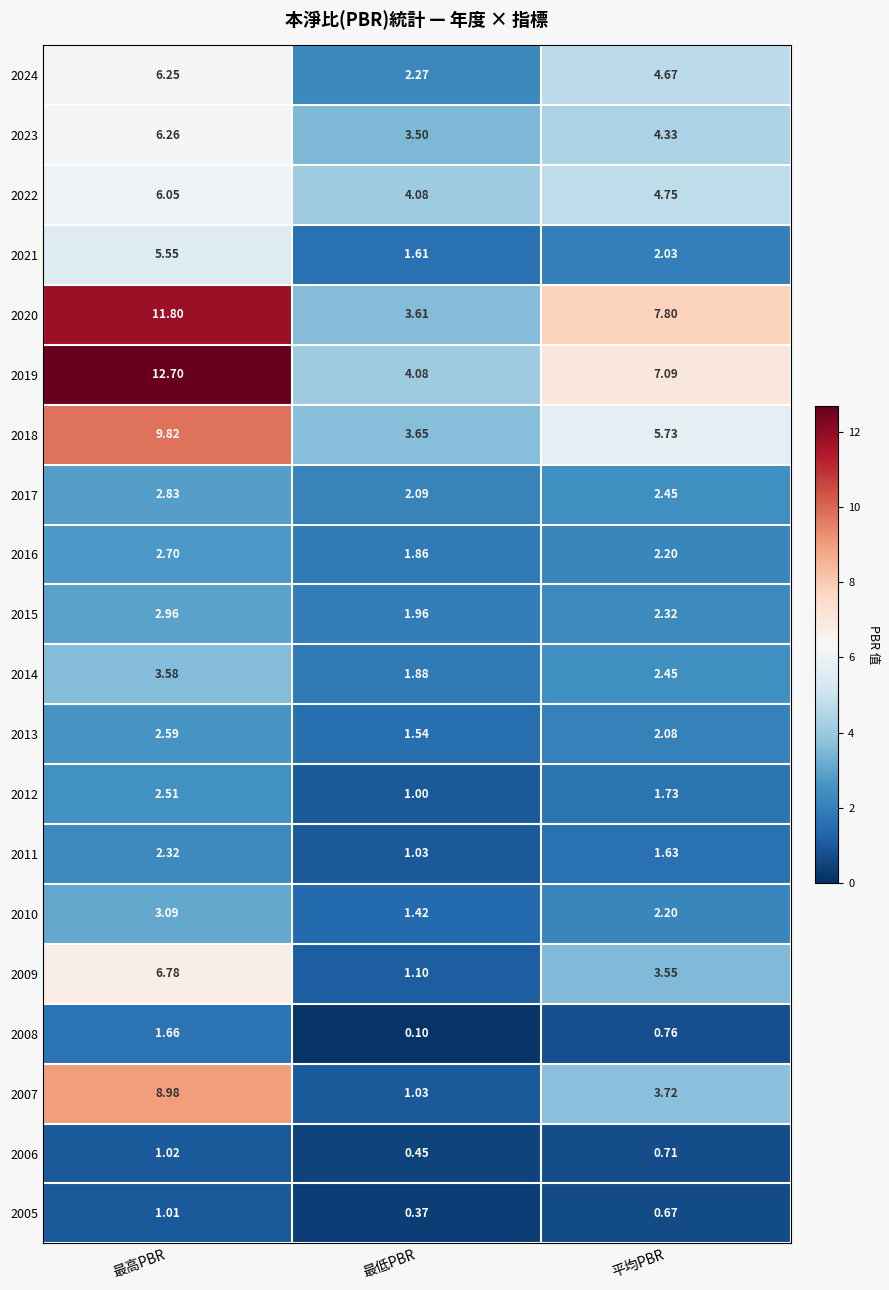

At which label does 2010 reach its minimum?

最低PBR